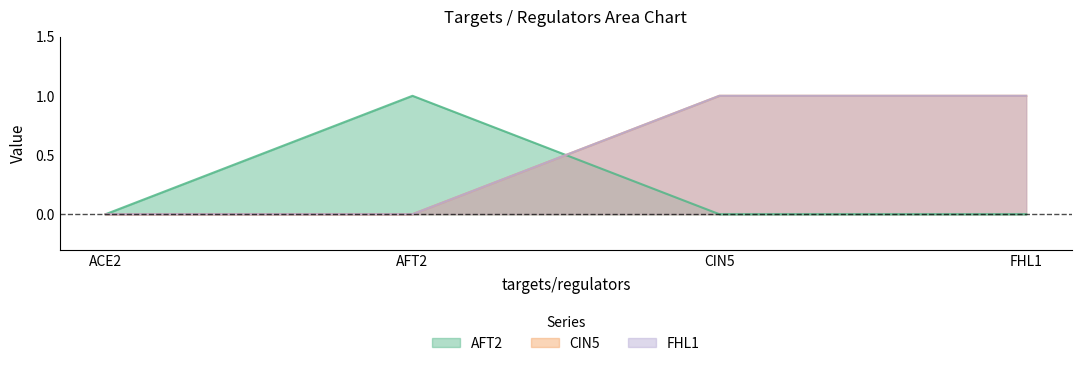

At which category does the chart reach its minimum across all series?

ACE2